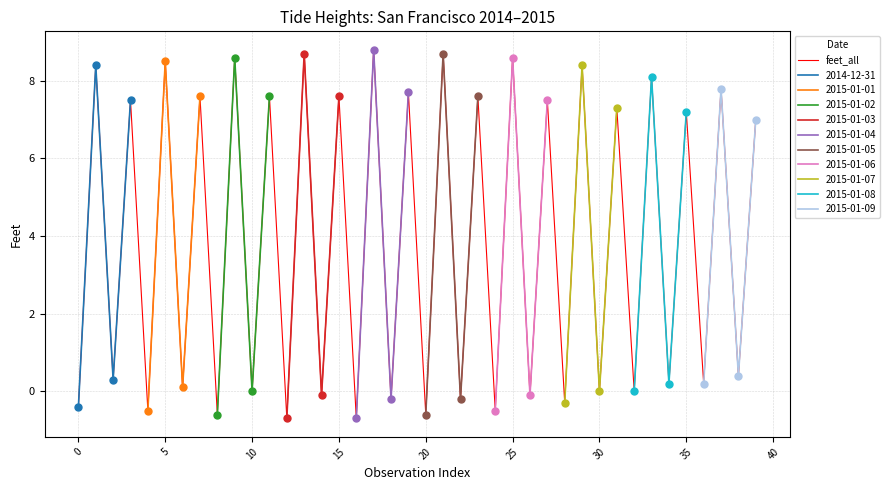

What is the minimum value for feet_all?

-0.7